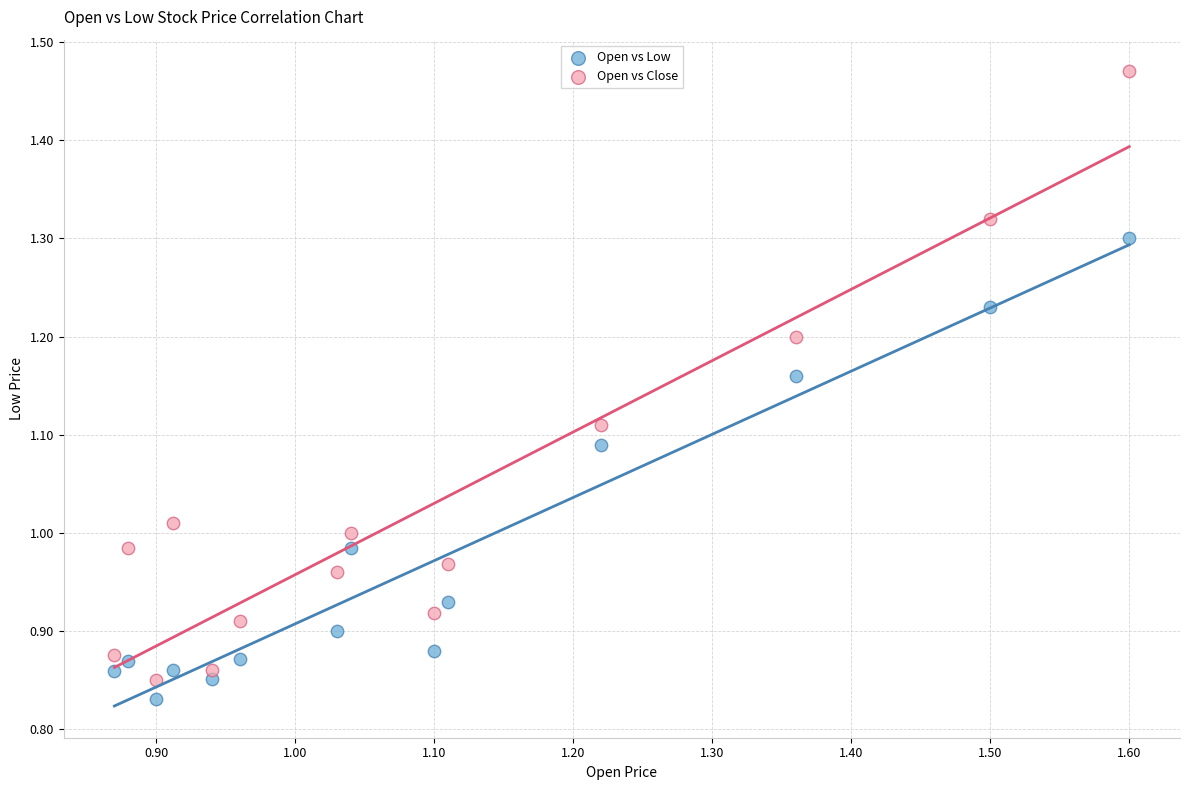

Which series has the widest spread of Y values?

Open vs Close